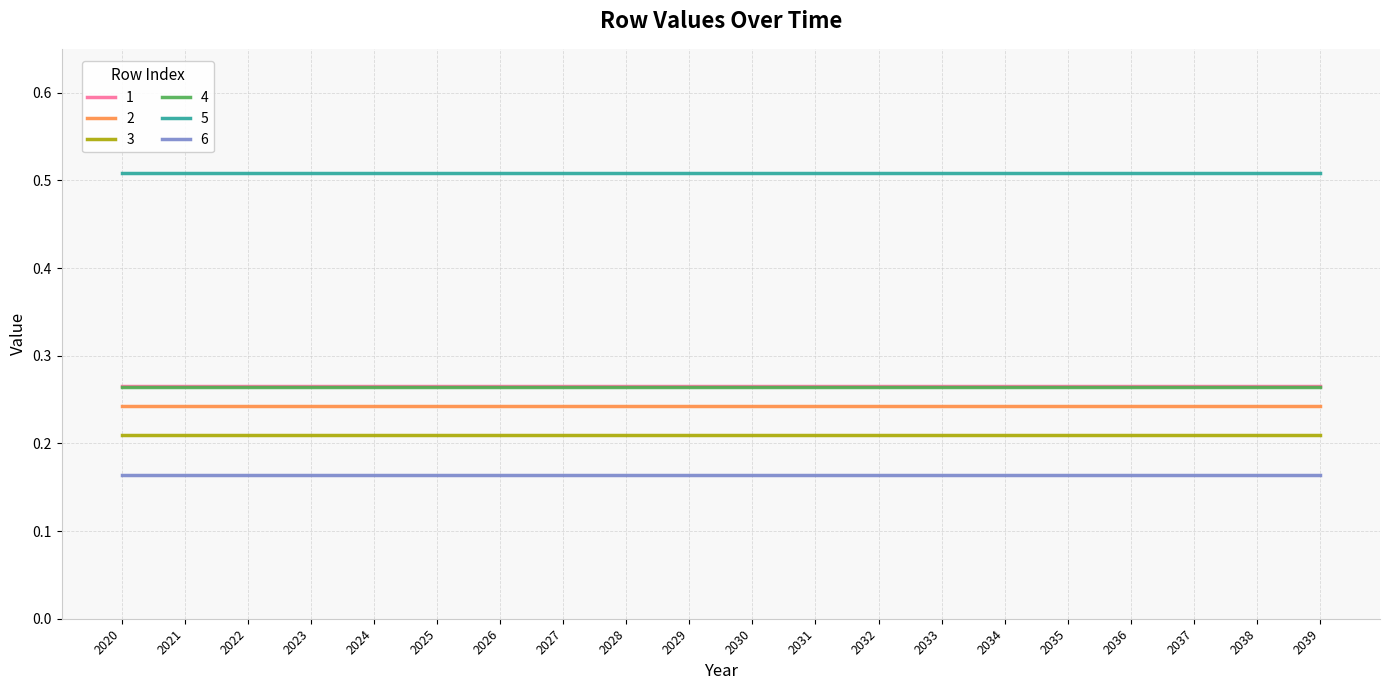

What is the total value across all series at 2029?

1.7